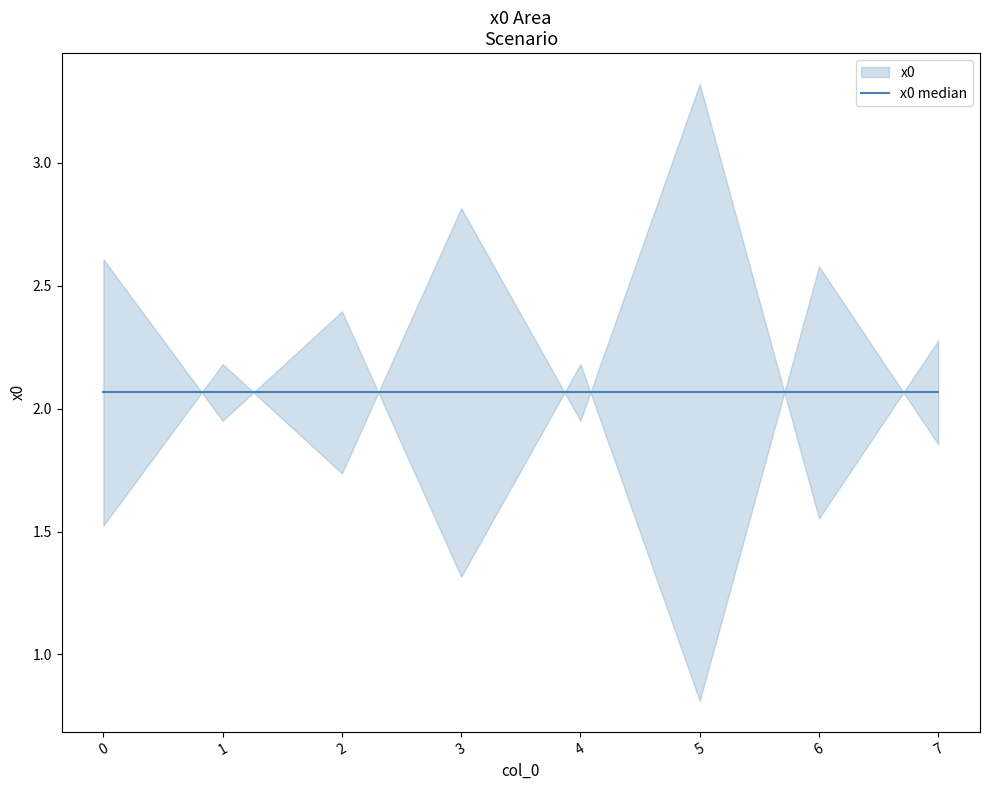

The chart shows a value of 0.5 at 5. True or false?

False